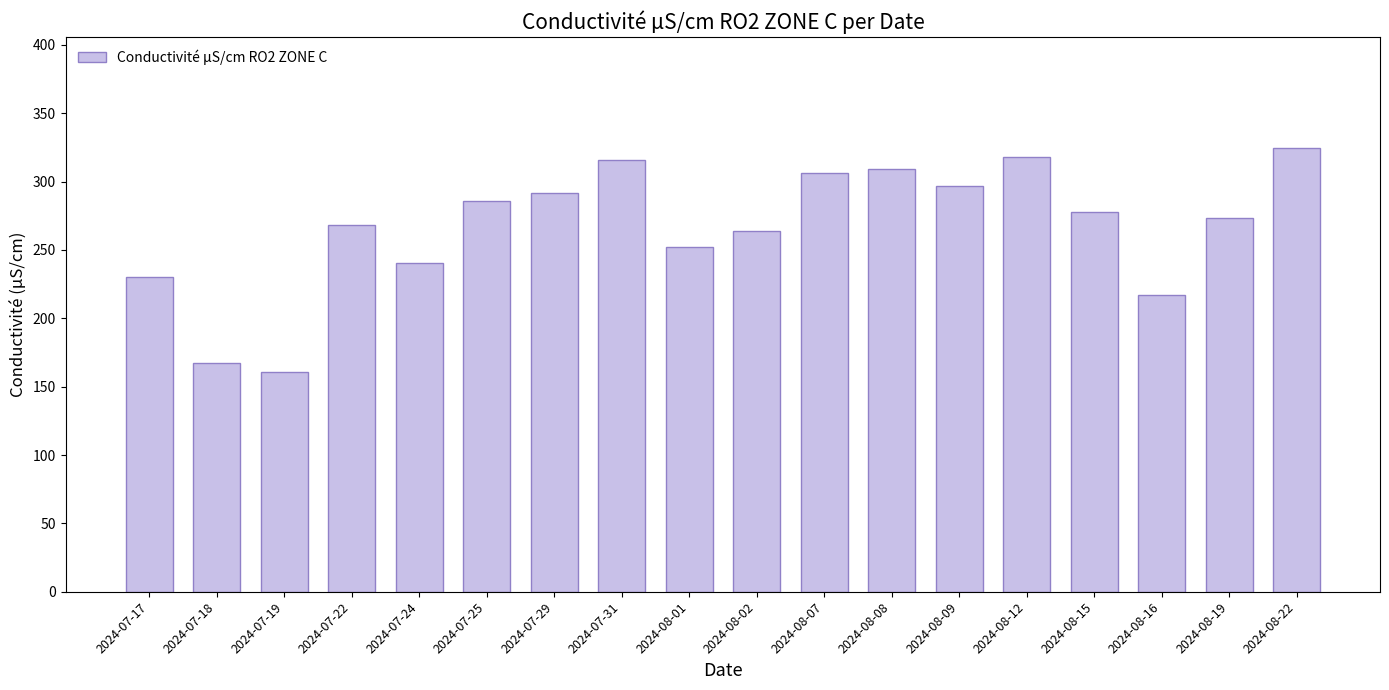

How many categories are shown in the chart?

18